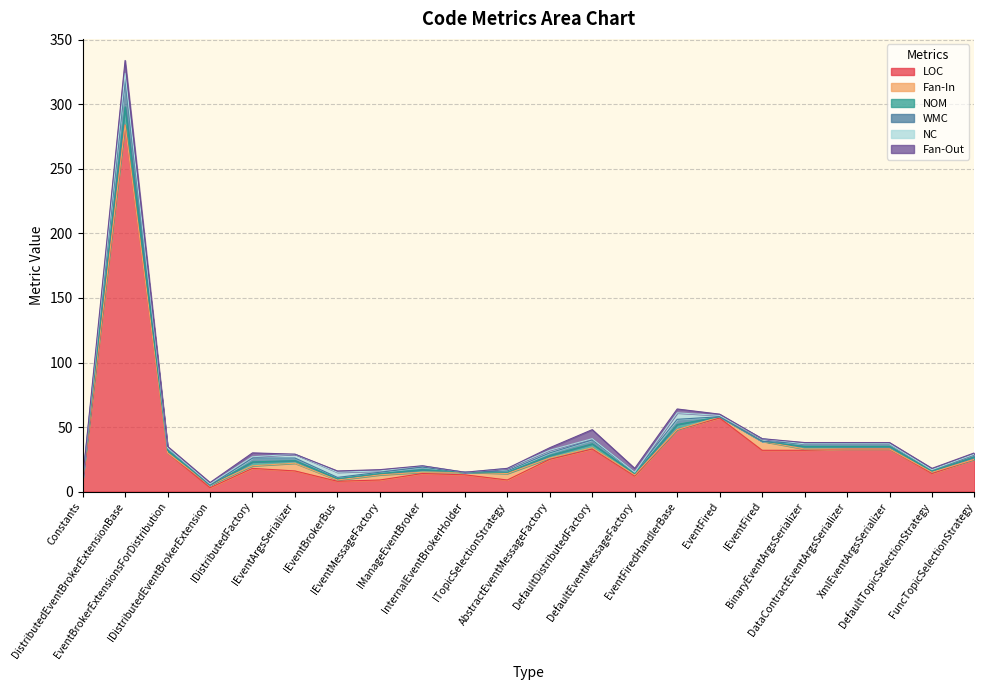

What is the spread (max minus min) of values at DefaultDistributedFactory?

32